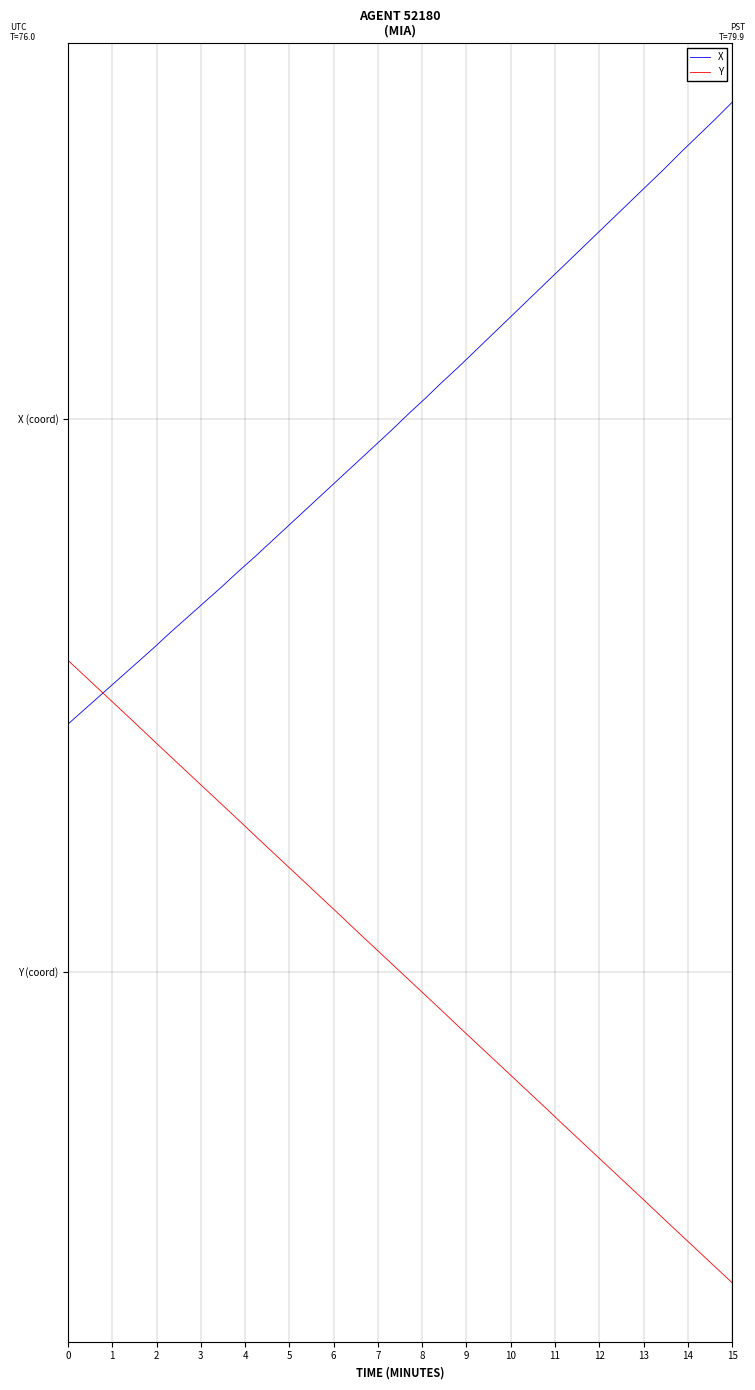

After their last crossing, which series has the higher values: Y or X?

X